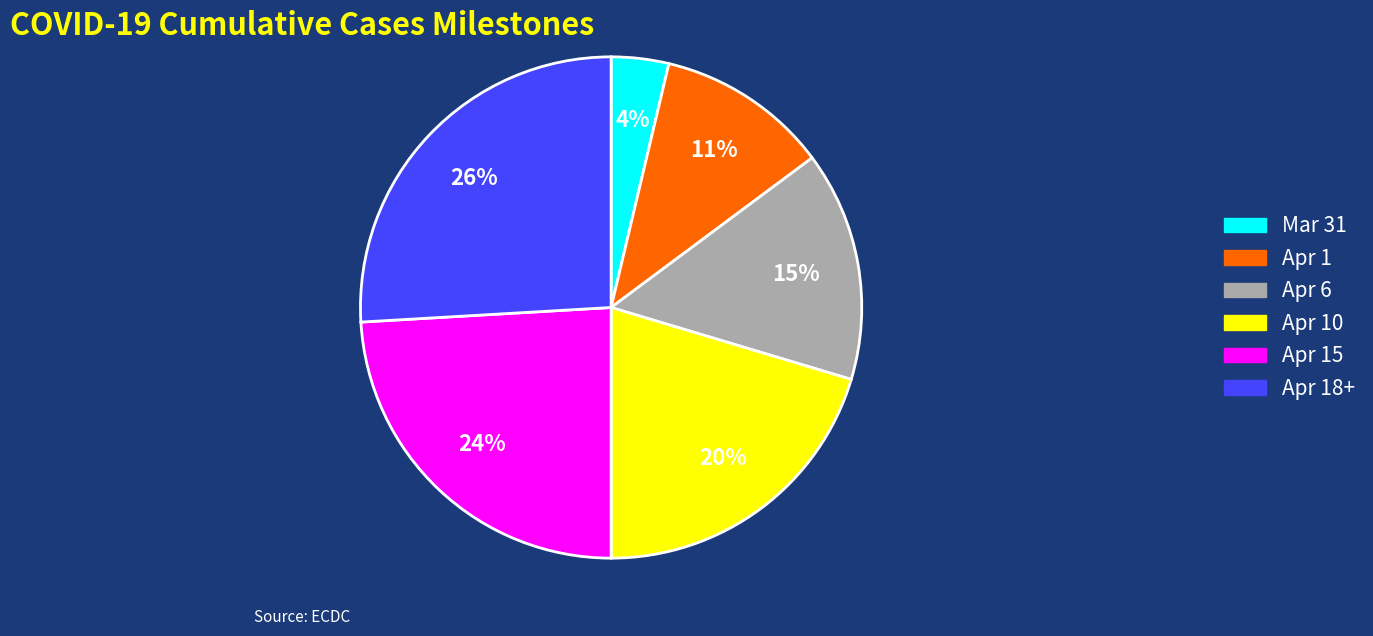

Is there a majority slice in this chart?

No